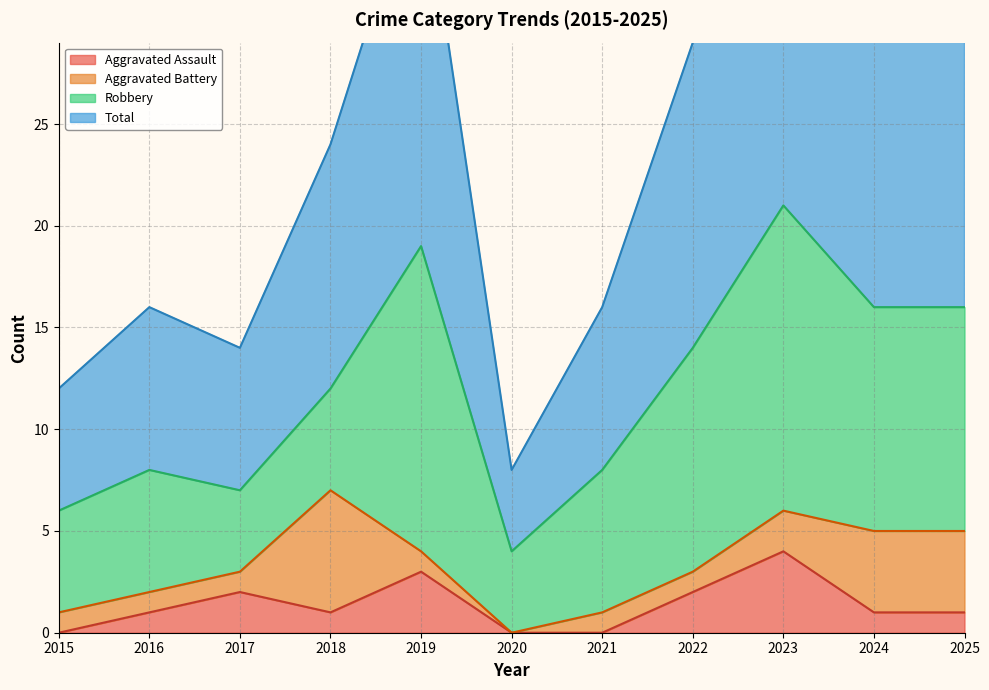

Rank the categories by Total value from lowest to highest.

2020, 2015, 2017, 2016, 2021, 2018, 2022, 2024, 2025, 2019, 2023